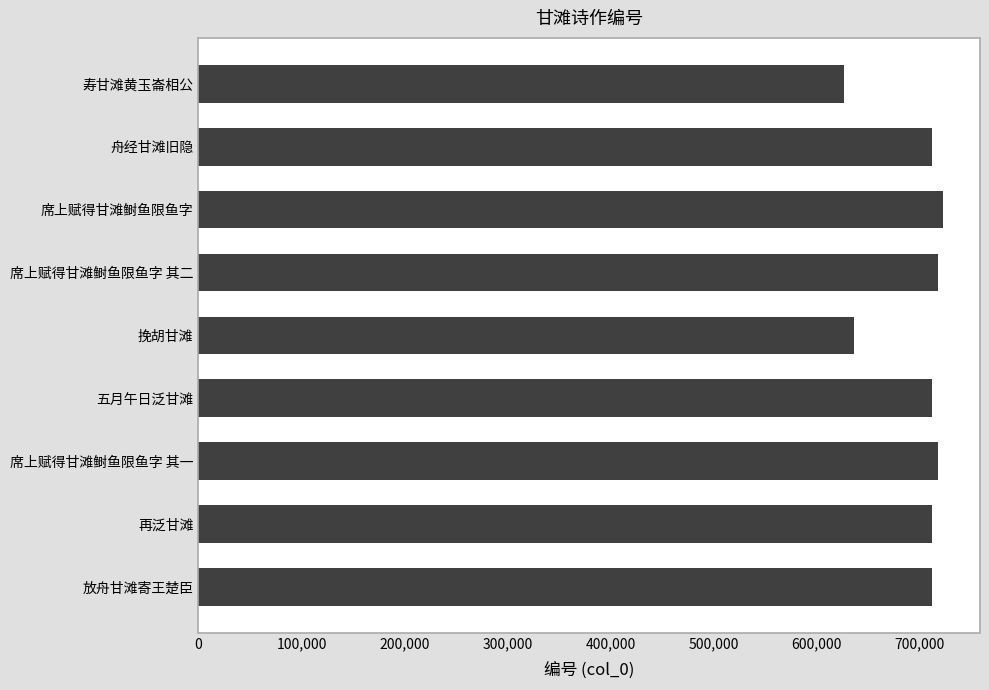

How many data points are less than 711341?

4